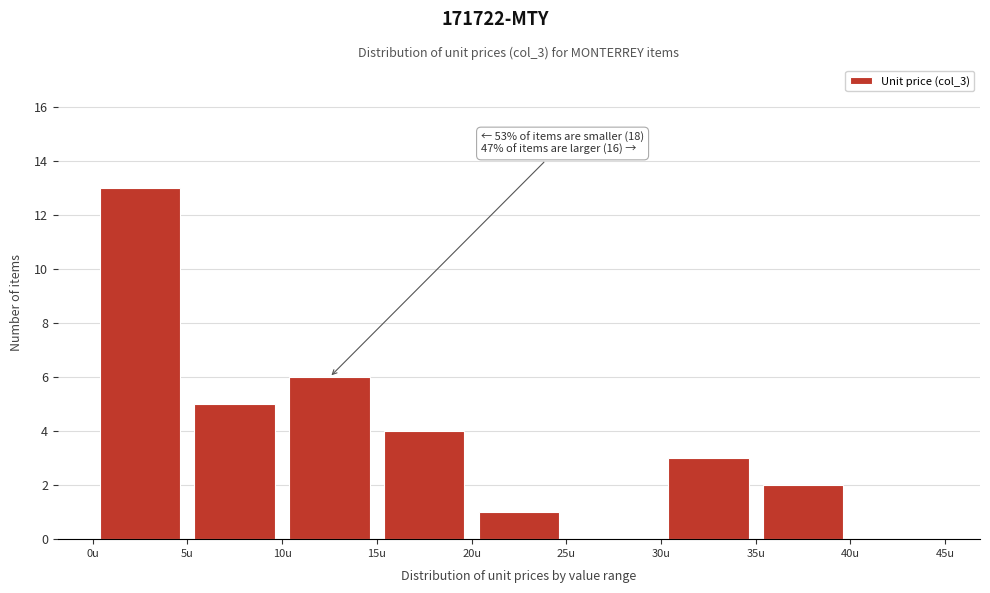

Over which range of the x-axis is the bar tallest?

0 to 5